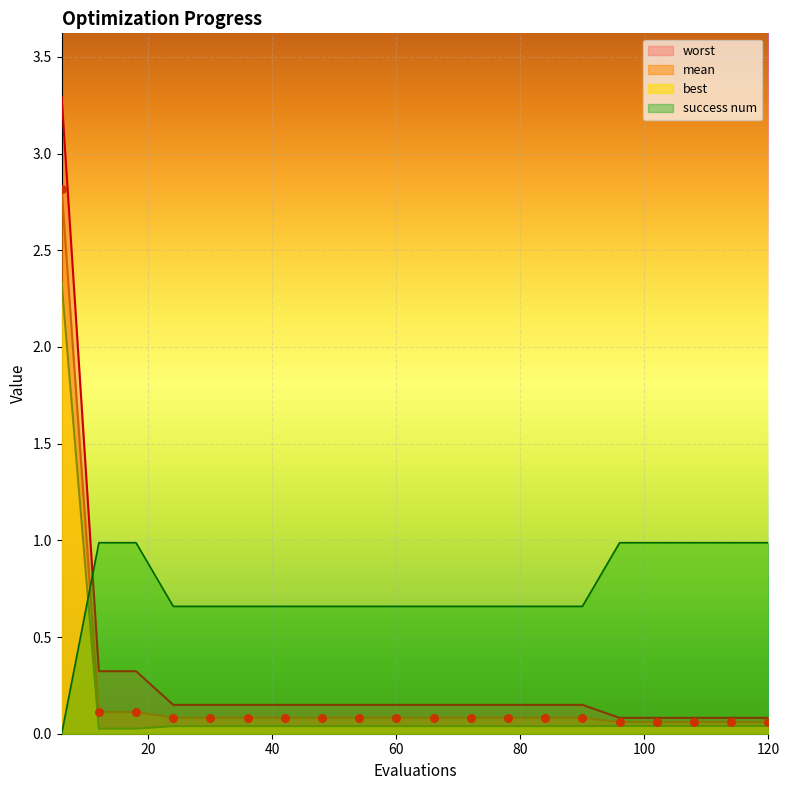

Which series has the largest Y range (max minus min)?

worst